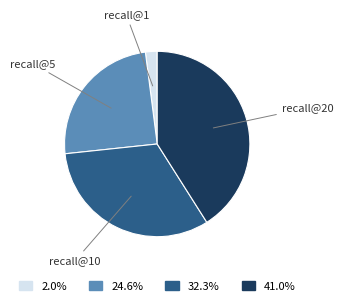

Which slice is the largest?

recall@20